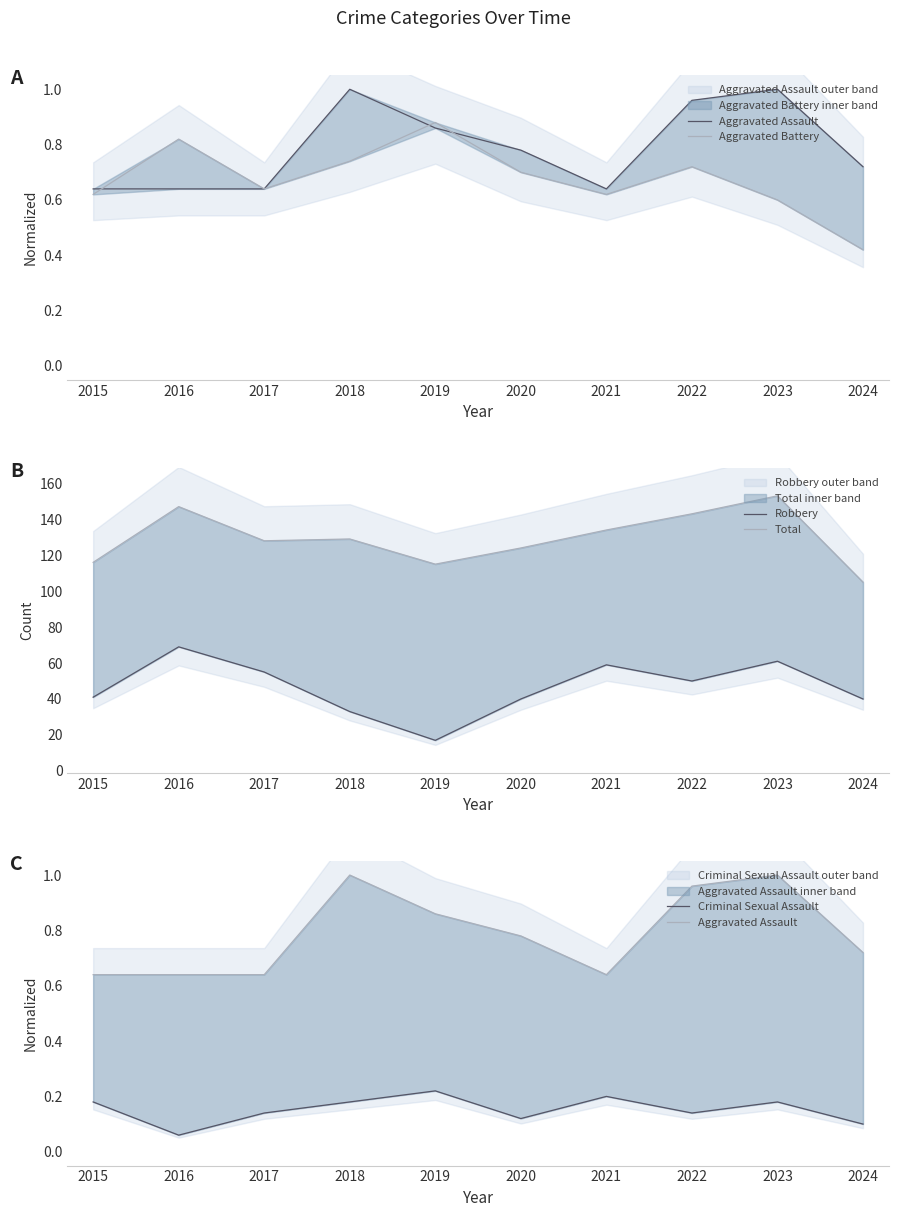

At which category is the sum across all series the highest?

2016